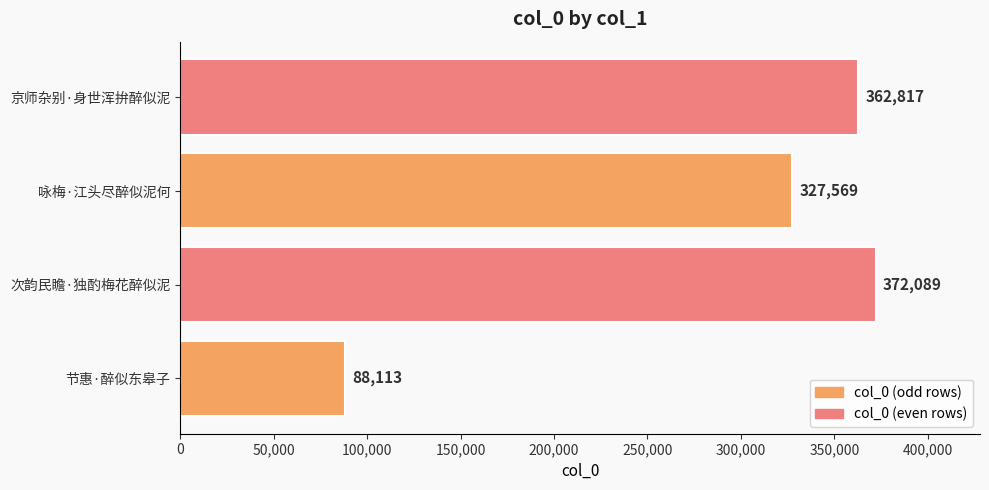

Reading bottom to top, extract all data points from this chart.

节惠·醉似东皋子=88113	次韵民瞻·独酌梅花醉似泥=372089	咏梅·江头尽醉似泥何=327569	京师杂别·身世浑拚醉似泥=362817